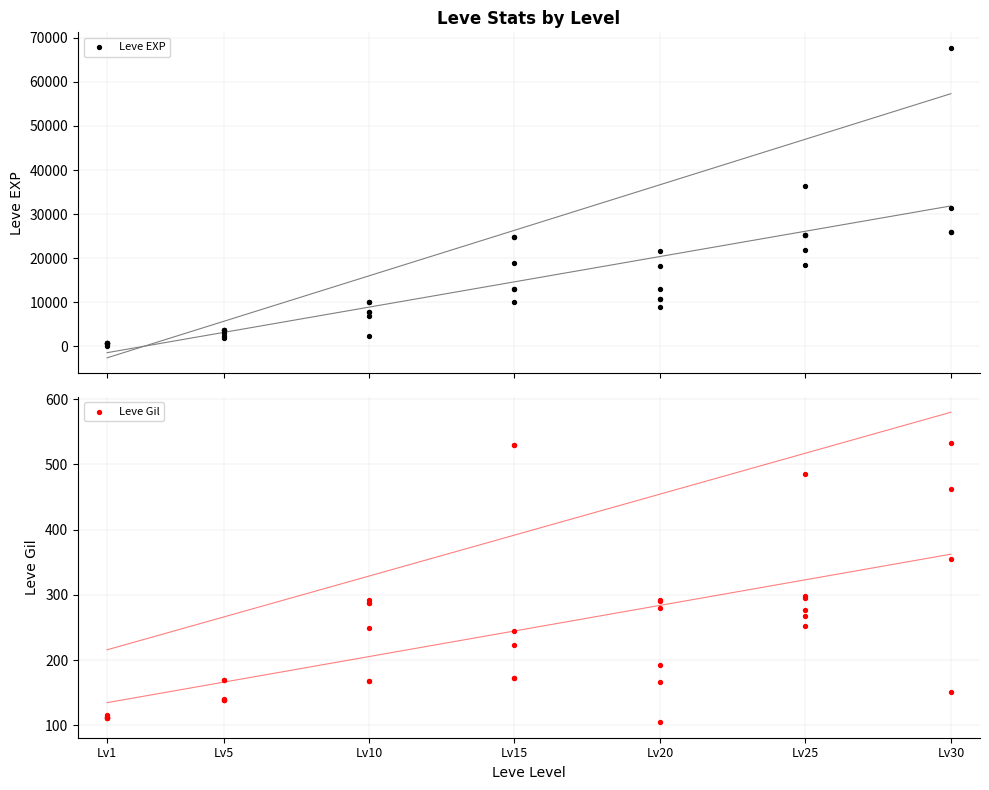

Which series reaches the maximum Y coordinate?

Leve EXP